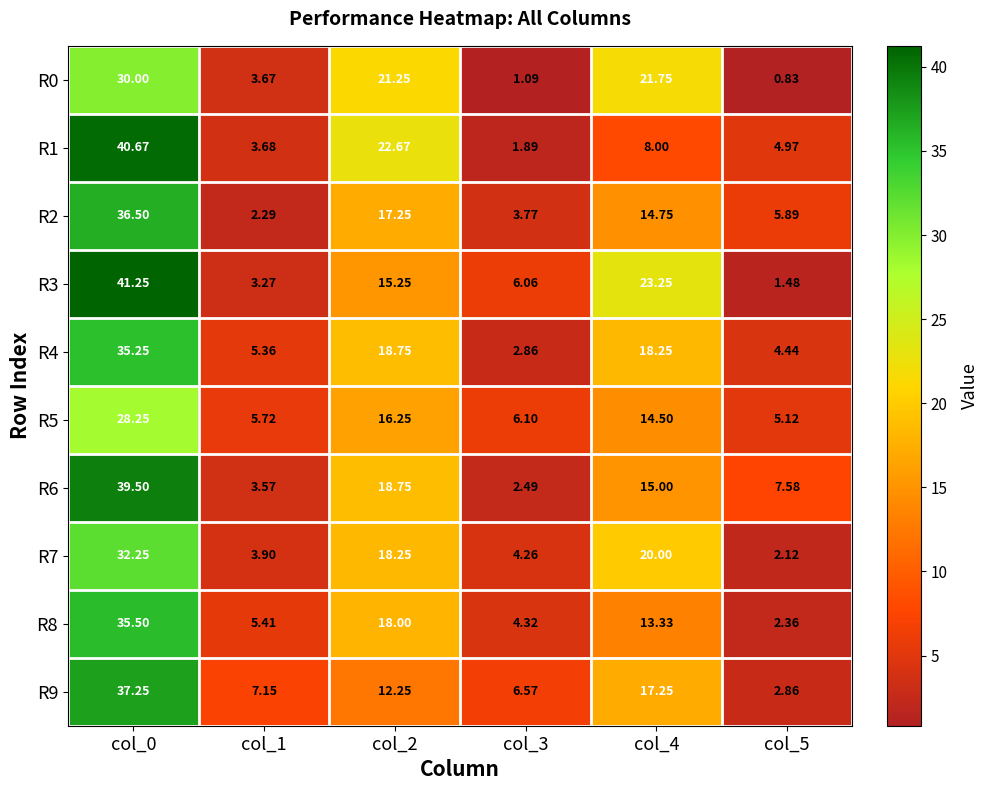

Is the value of R0 at col_4 greater than the value of R1 at col_1?

Yes